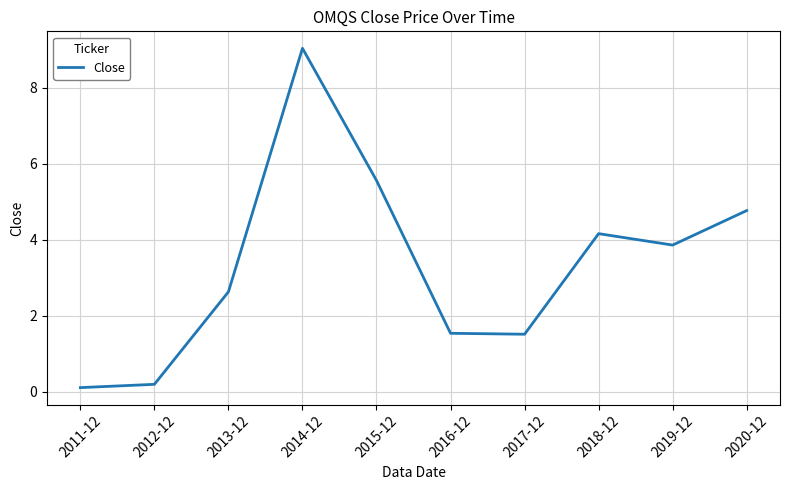

Where does the data first go above 3?

2014-12